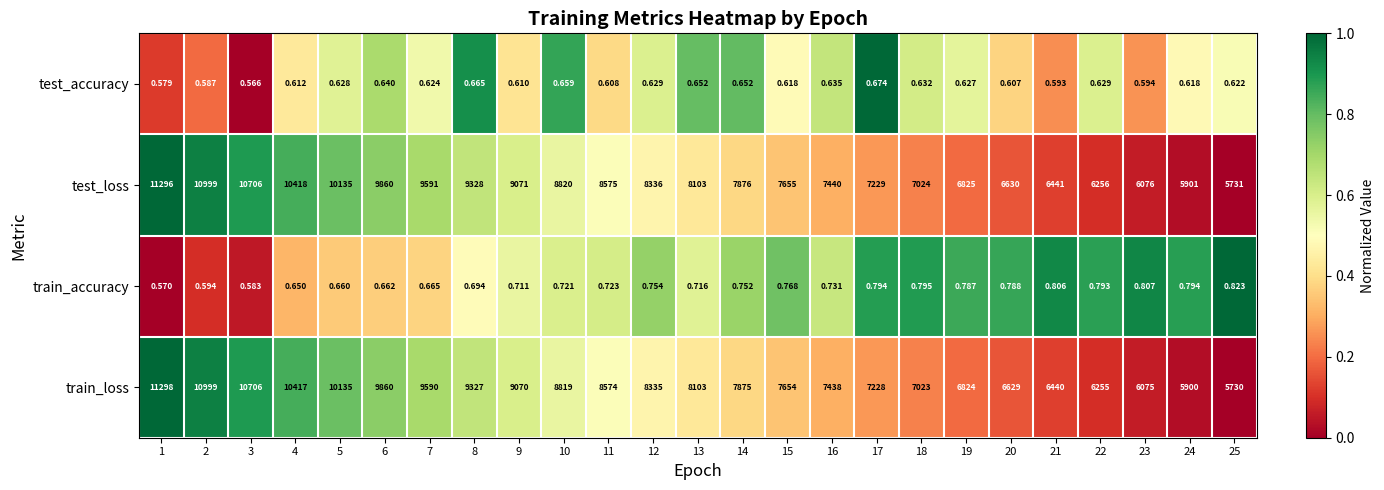

At 4, list the series in order from smallest to largest.

test_accuracy, train_accuracy, train_loss, test_loss